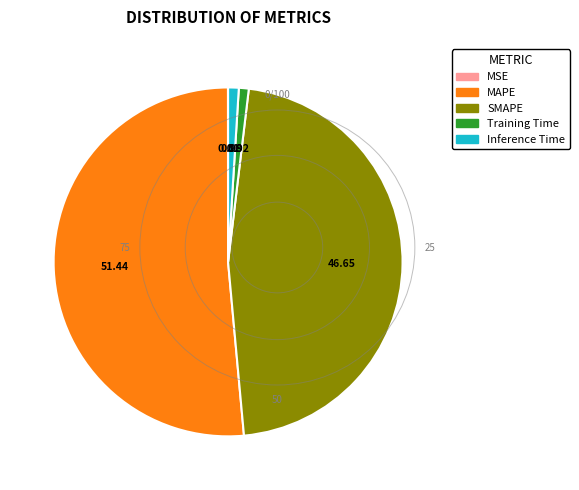

Which category has the biggest portion of the pie?

MAPE